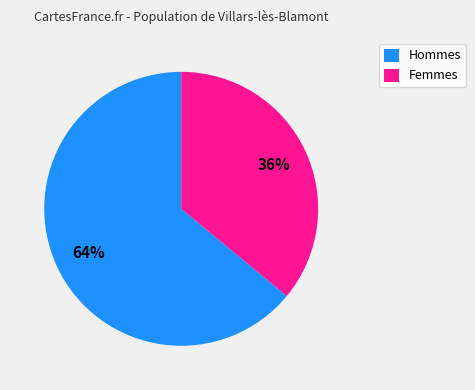

The Femmes slice represents 49% of the pie. True or false?

False